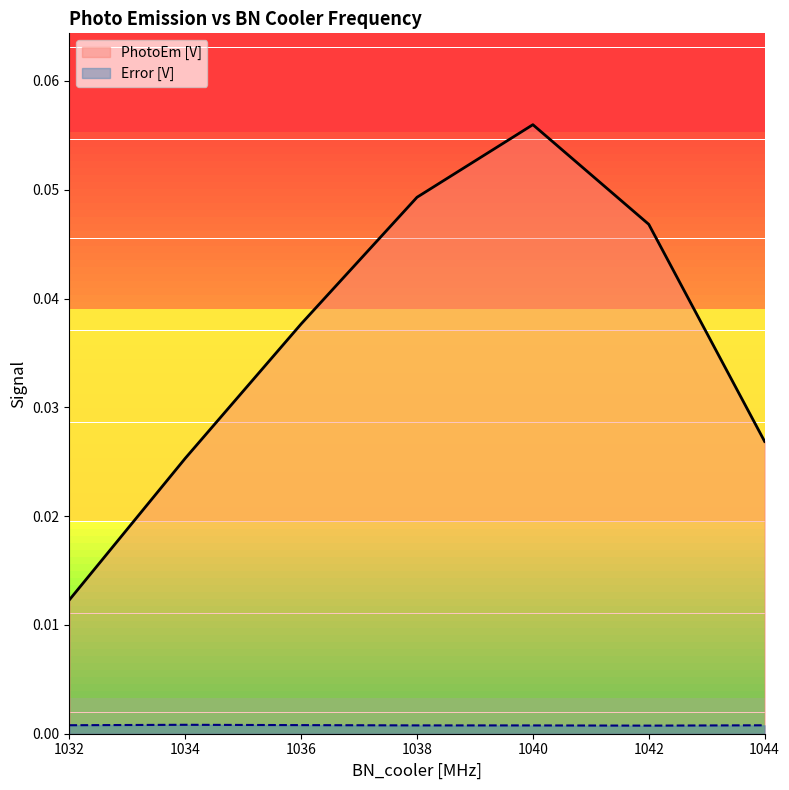

At 1040, list the series in order from smallest to largest.

Error [V], PhotoEm [V]